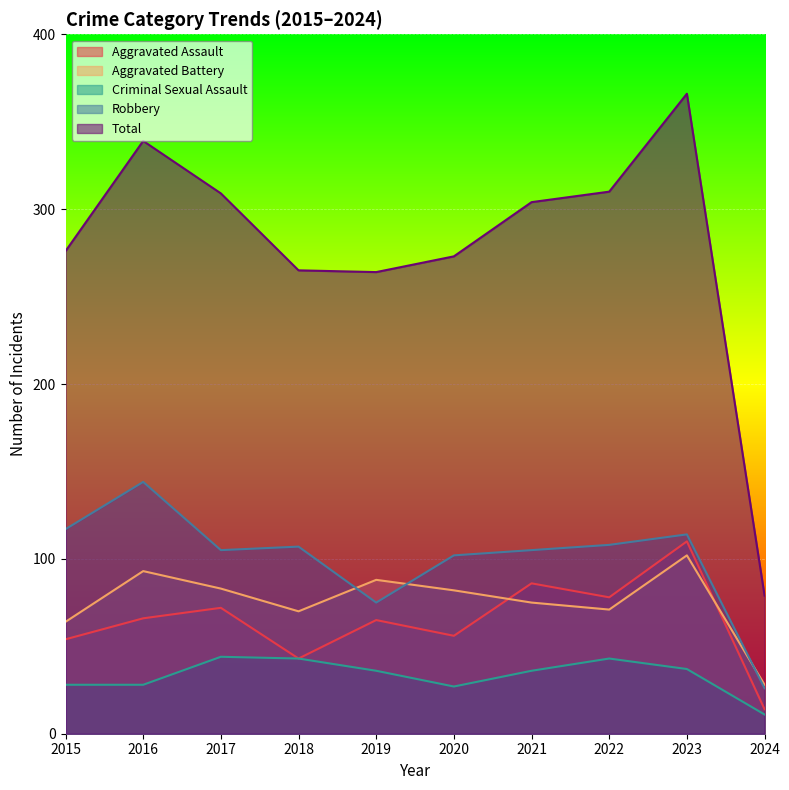

At how many categories does at least one series exceed 115?

9